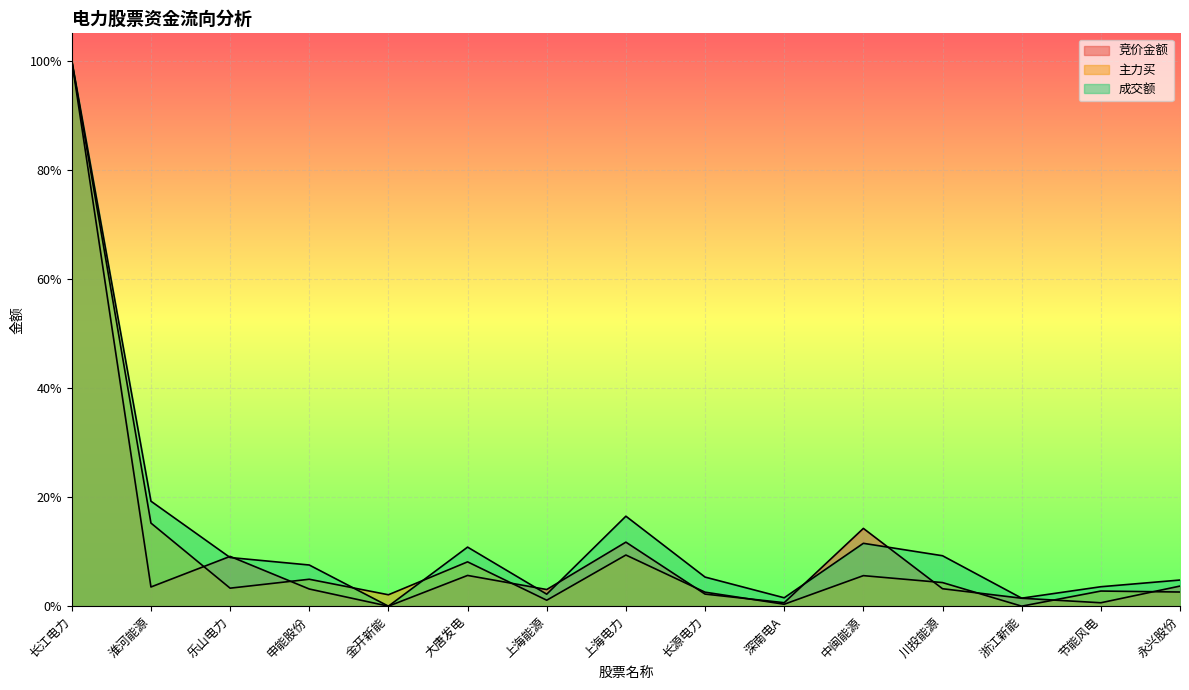

What is the spread (max minus min) of values at 上海电力?

0.1